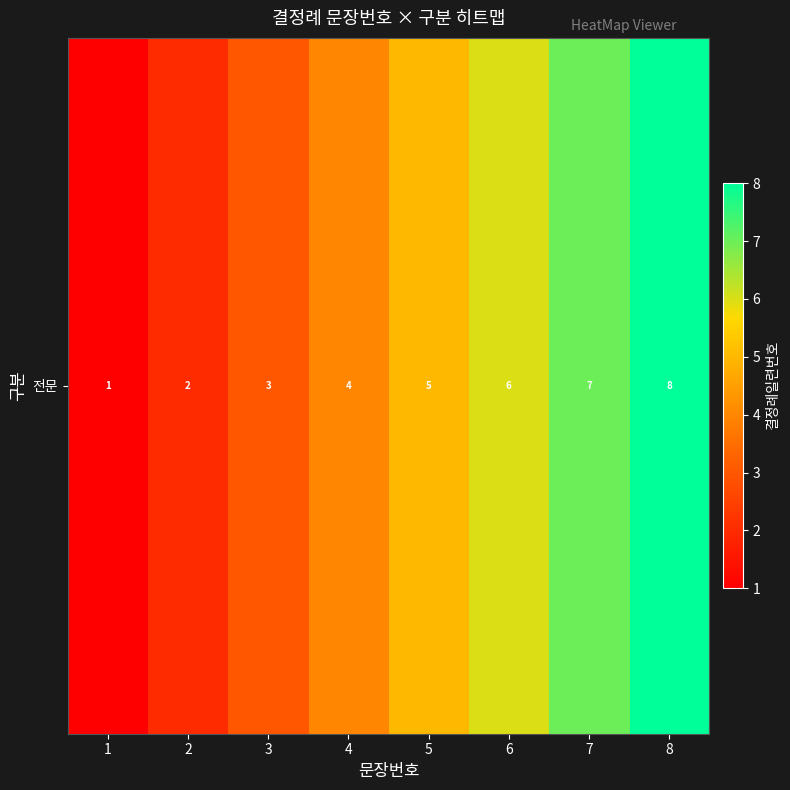

What is the sum of all values?

36